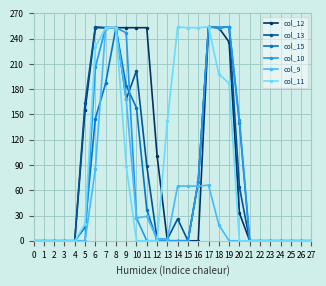

What is the difference between the maximum and minimum values in the col_10 series?

254